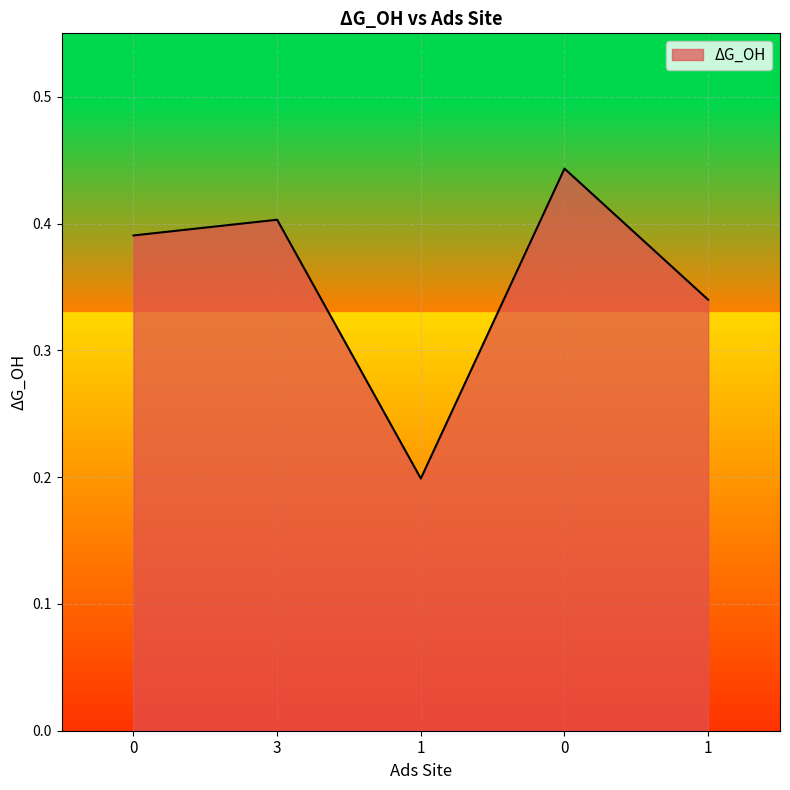

The chart shows a value of 0.3 at 0. True or false?

False